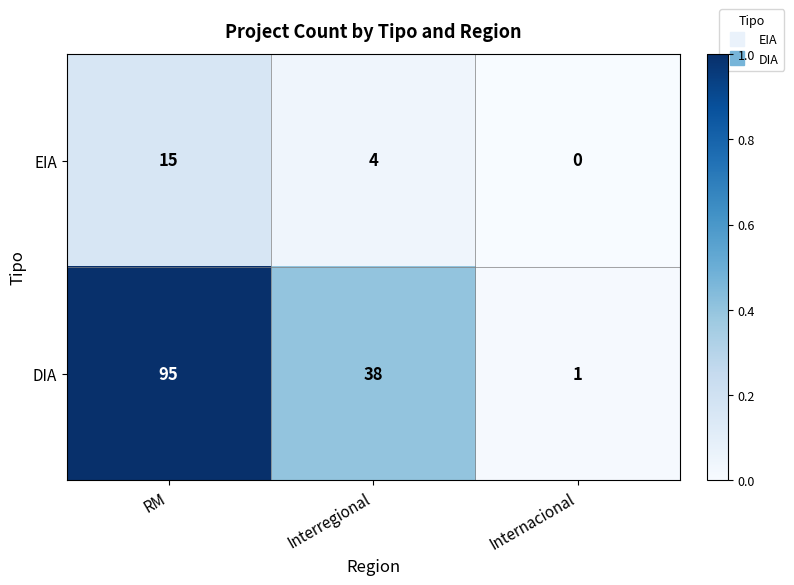

What is the difference between the maximum and second lowest values in the DIA series?

57